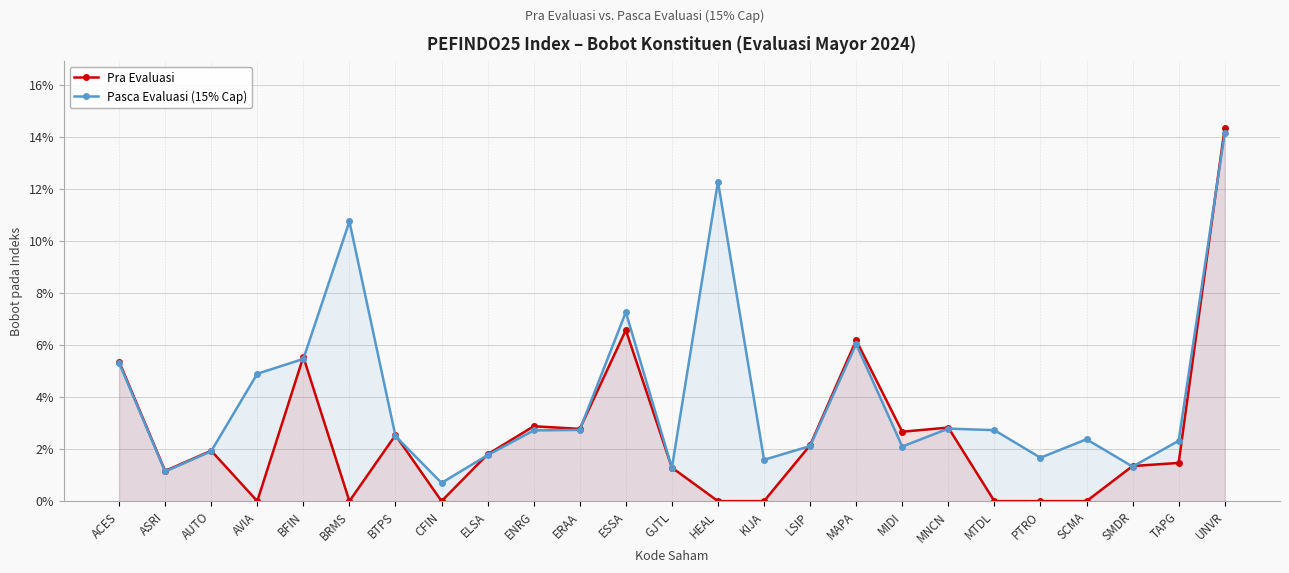

The value of Pra Evaluasi at BFIN is 0.1. True or false?

True